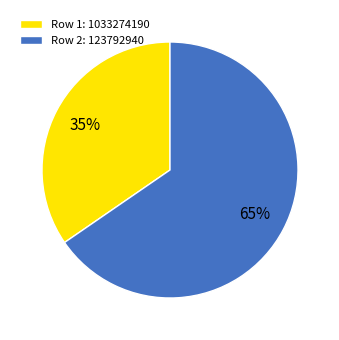

Count the number of slices in the pie.

2